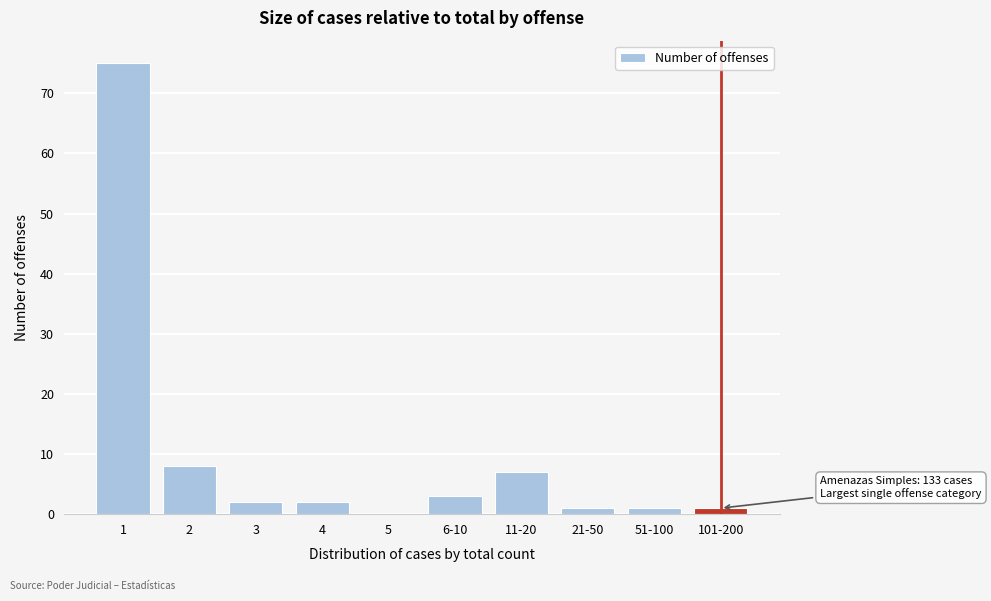

Reading left to right, transcribe all the data shown in this chart.

1=75	2=8	3=2	4=2	5=0	6-10=3	11-20=7	21-50=1	51-100=1	101-200=1